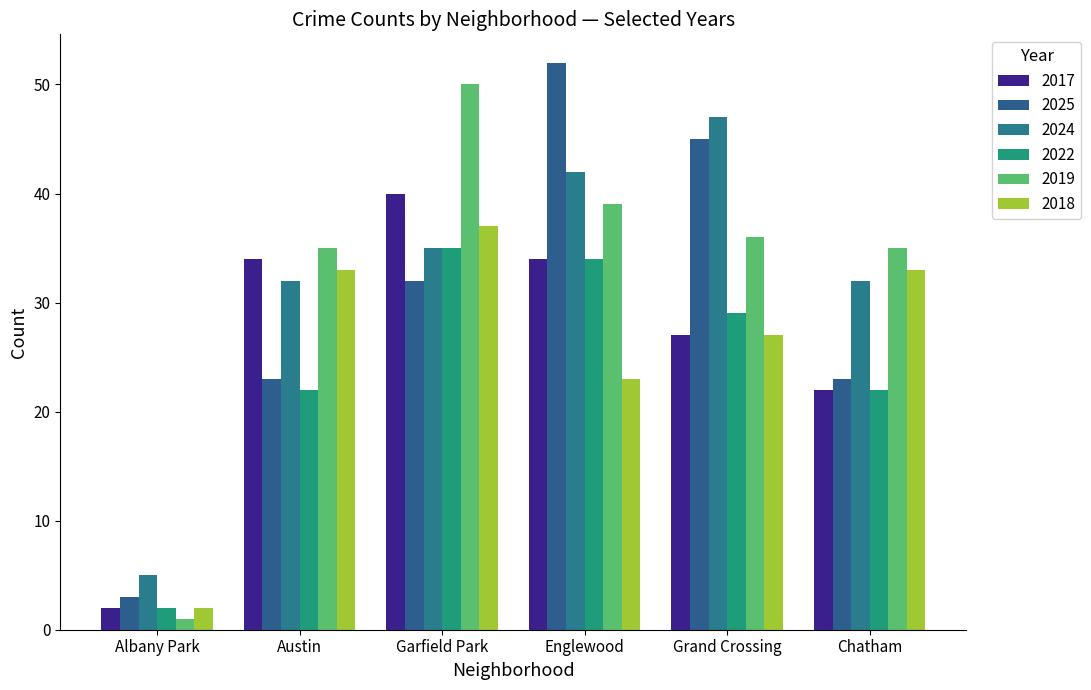

How many bars are there in each group?

6